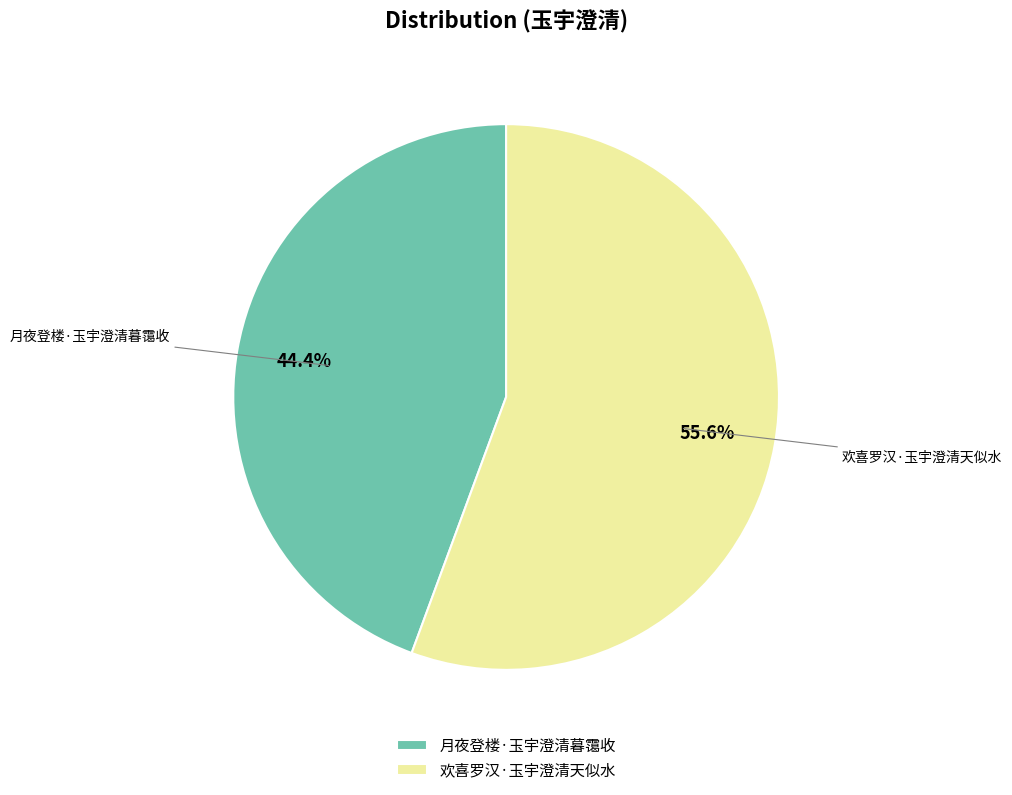

To the nearest percent, what percentage of the pie is 欢喜罗汉·玉宇澄清天似水?

56%